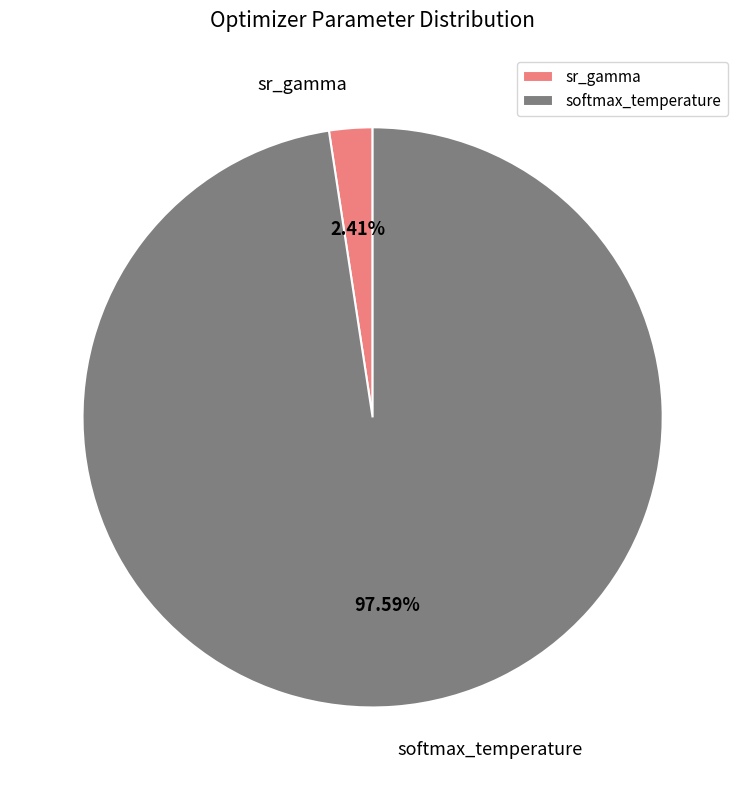

Rank the categories by value from lowest to highest.

sr_gamma, softmax_temperature